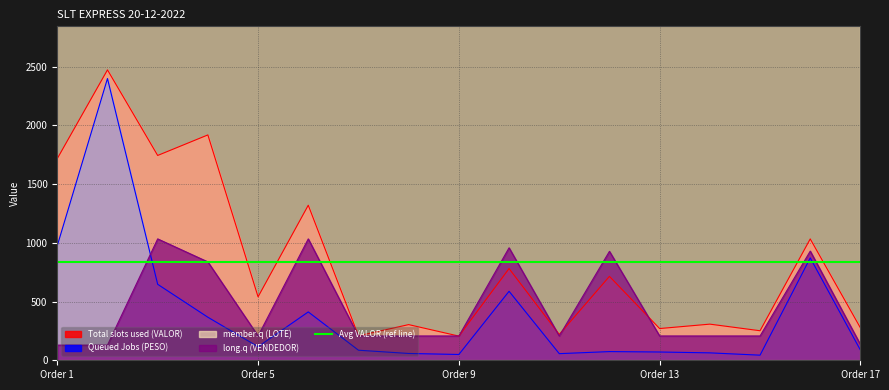

True or false: Queued Jobs (PESO) has a value of 871.9 at 16.

True